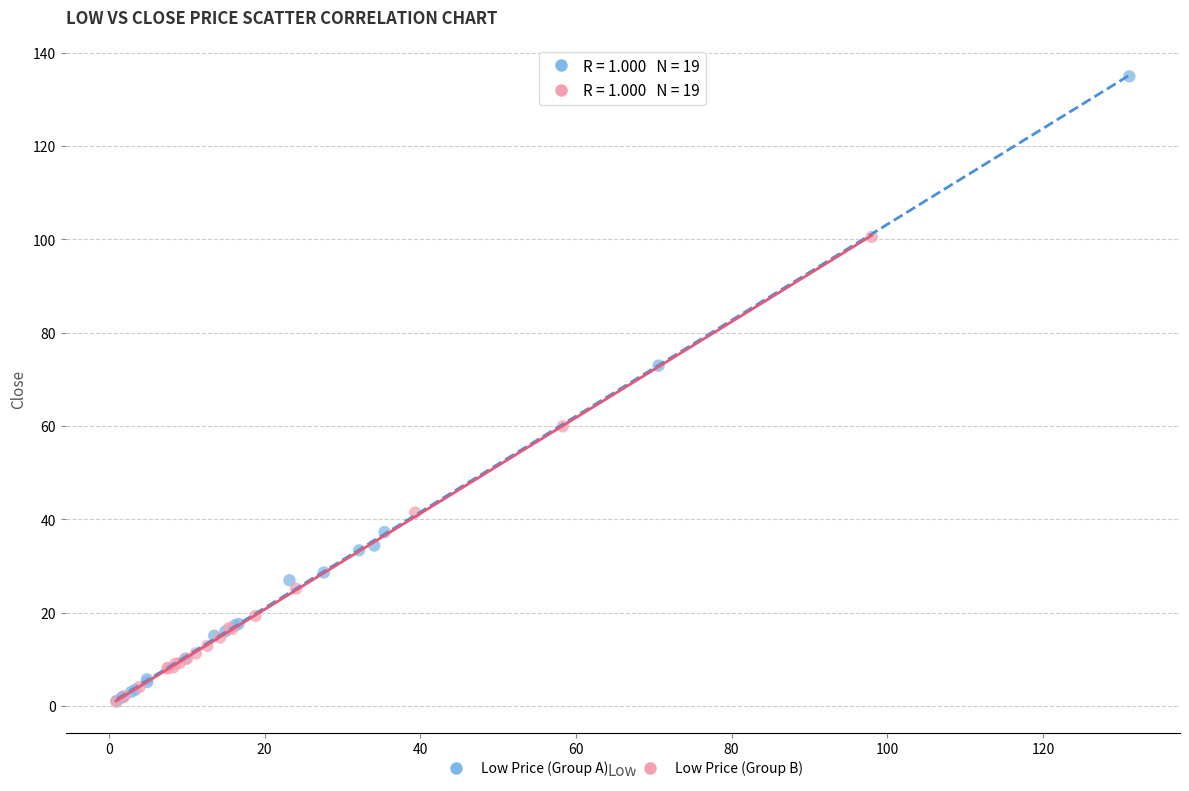

Which series reaches the maximum Y coordinate?

Low Price (Group A)